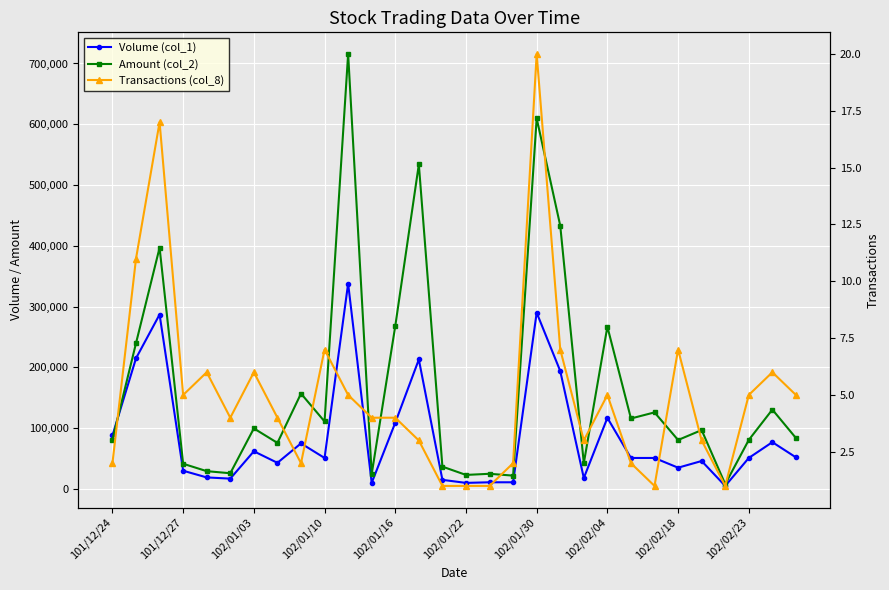

Is this an area chart (filled region under the line)?

No